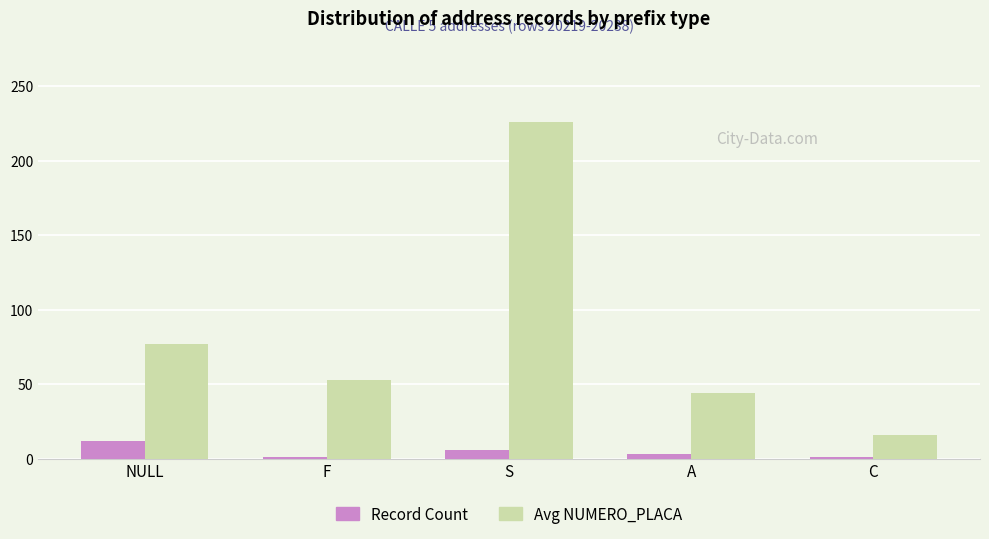

What is the label of the 3rd bar from the right?

S